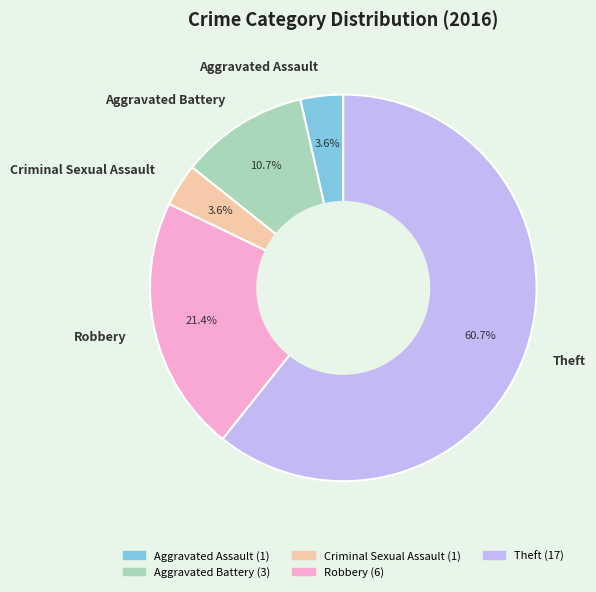

True or false: Theft accounts for 48% of the total.

False